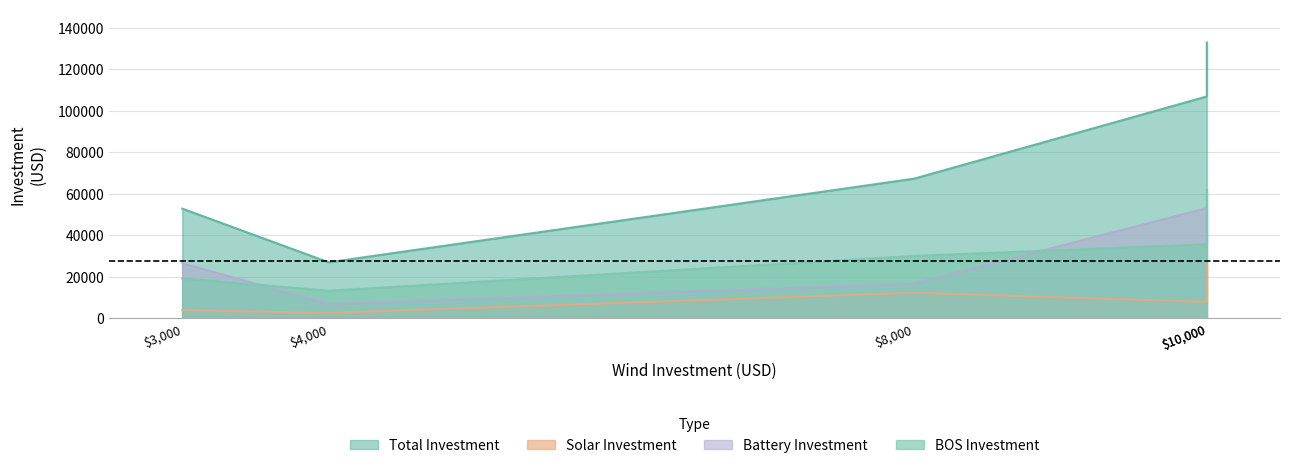

What is the maximum value for inversion_bos_usd?

61983.6